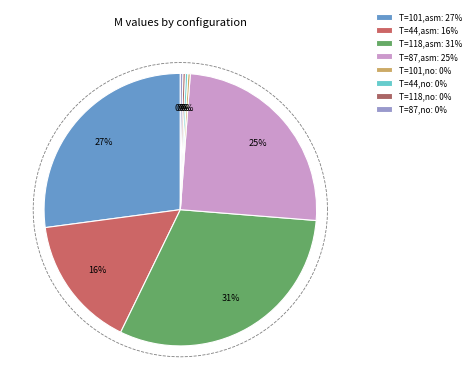

To the nearest percent, what is the average slice percentage?

12%